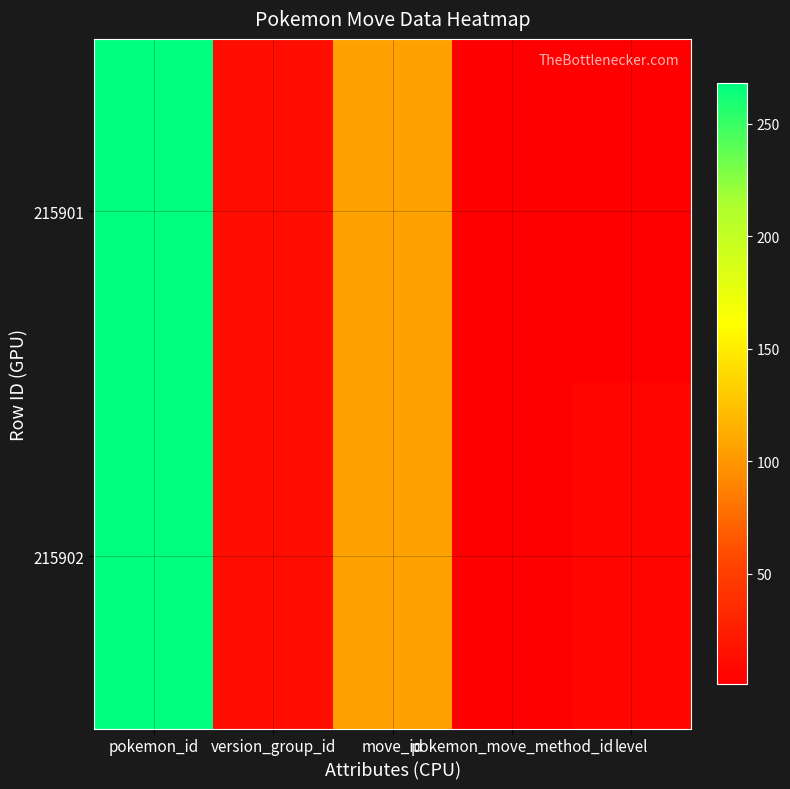

Reading right to left, what are all the values shown in this chart?

215901: level=1	pokemon_move_method_id=1	move_id=106	version_group_id=12	pokemon_id=268
215902: level=7	pokemon_move_method_id=1	move_id=106	version_group_id=12	pokemon_id=268